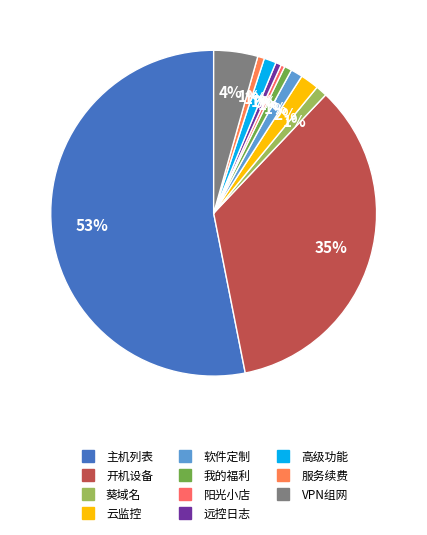

What is the largest slice in the pie chart?

主机列表